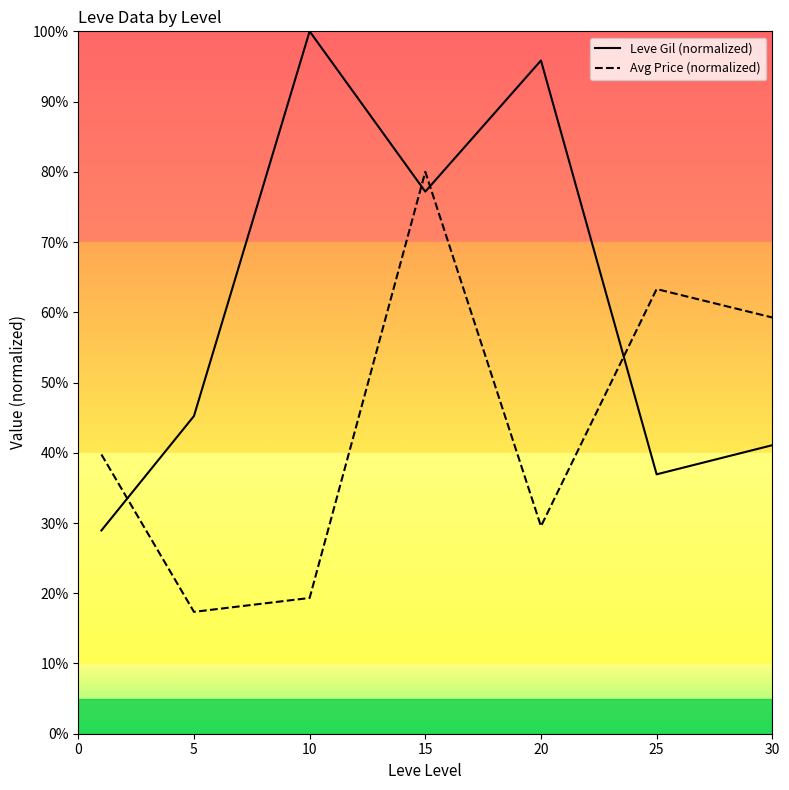

Rank the series by their maximum value, from lowest to highest.

Avg Price (normalized), Leve Gil (normalized)